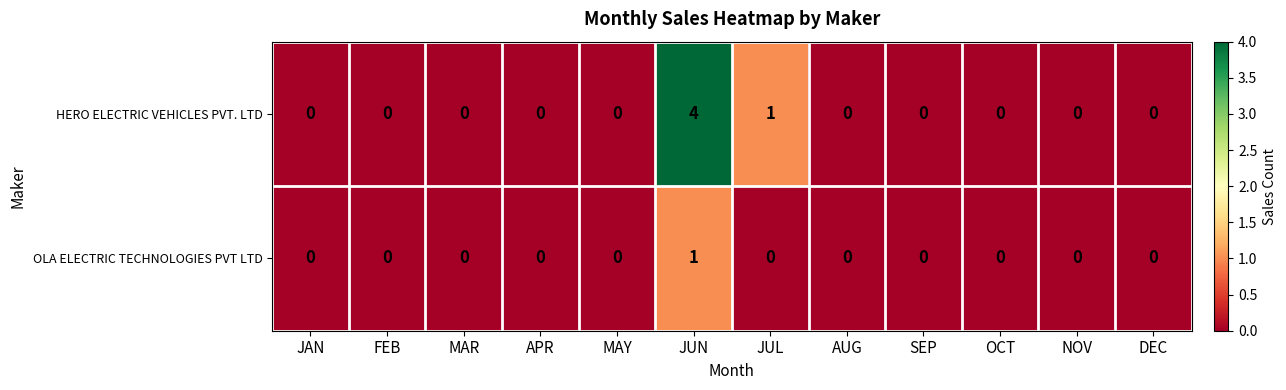

What is the difference between the maximum and minimum values in the HERO ELECTRIC VEHICLES PVT. LTD series?

4